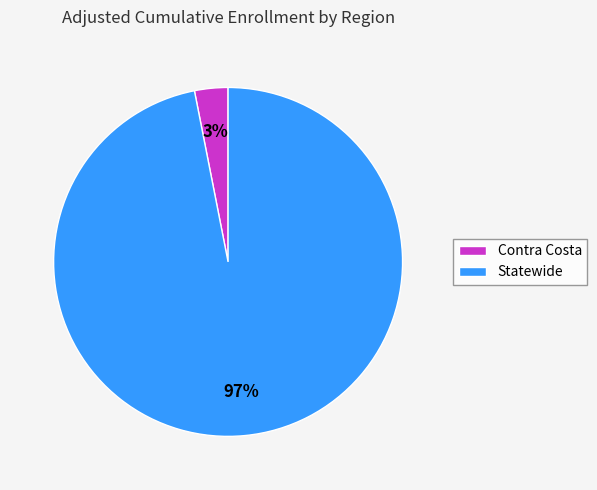

Is it true that Contra Costa is 3% of the pie?

True